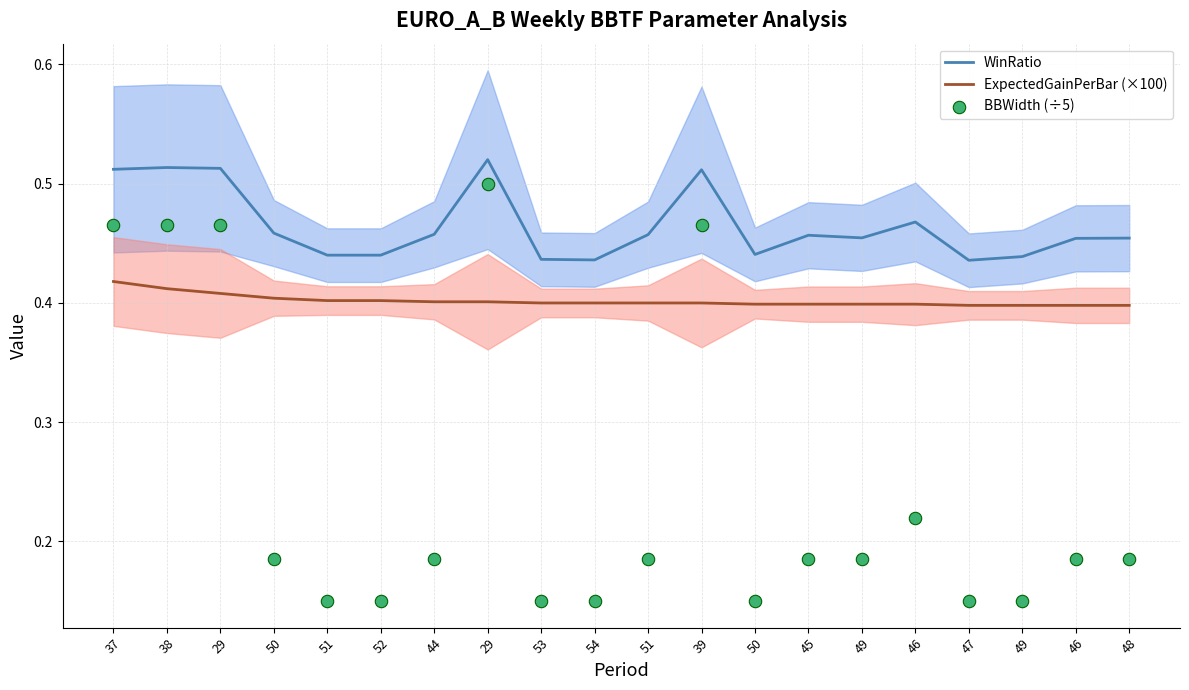

Which series has the largest Y range (max minus min)?

BBWidth (÷5)